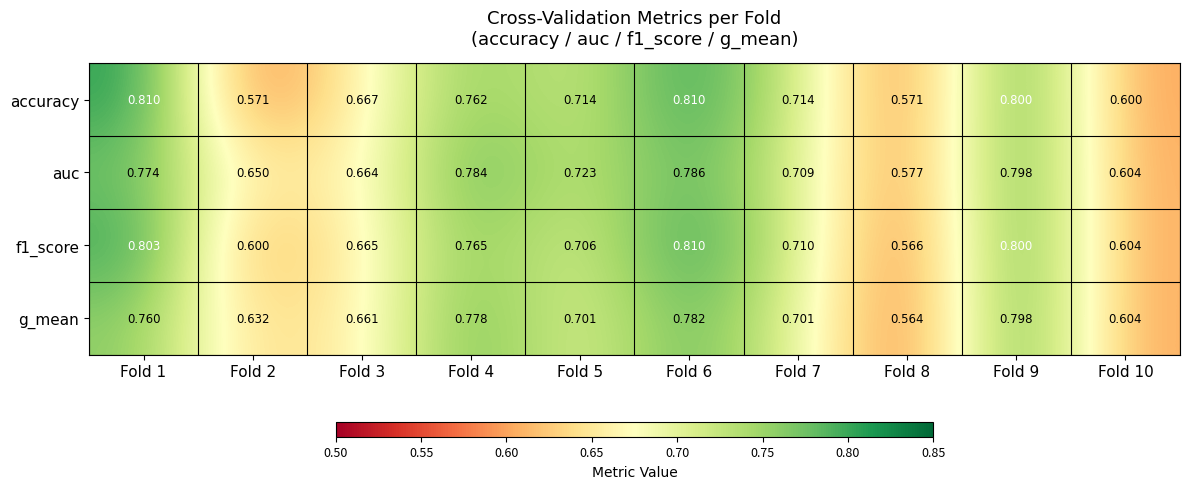

Which series has the largest total across all categories?

auc